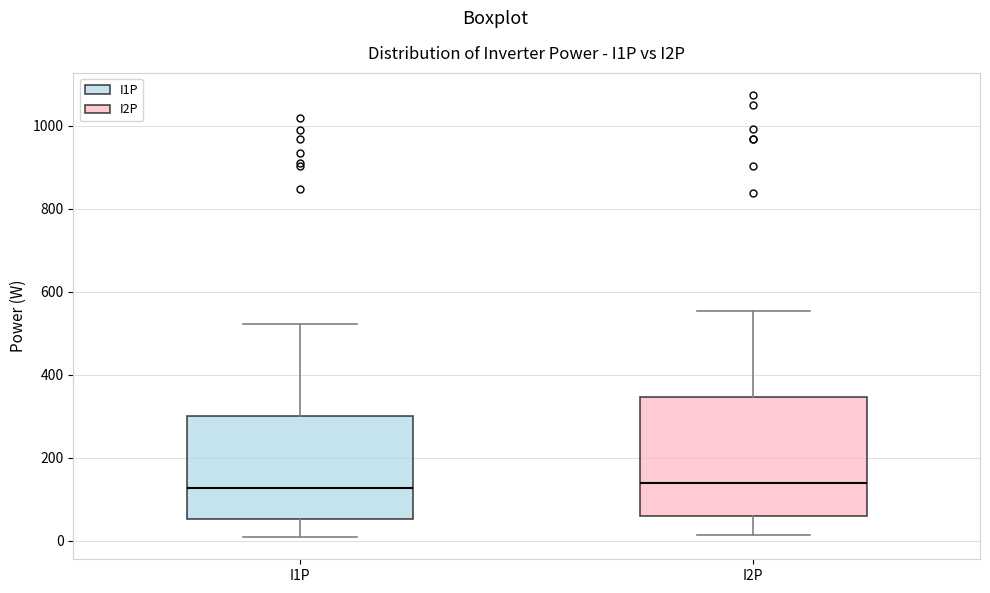

Reading left to right, read every box against the y-axis: the position of its median line, the range the box covers, and the ends of its whiskers. The values are not printed on the chart, so give them approximately, as read against the axis.

I1P: median 120, box 60 to 300, whiskers 0 to 520
I2P: median 140, box 60 to 340, whiskers 20 to 560